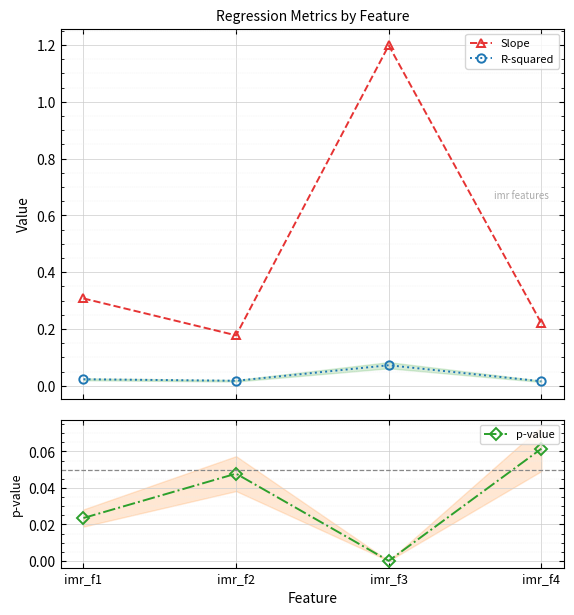

Reading left to right, what are all the values shown in this chart?

Slope: 0.3	0.2	1.2	0.2
R-squared: 0.0	0.0	0.1	0.0
p-value: 0.0	0.0	0.0	0.1